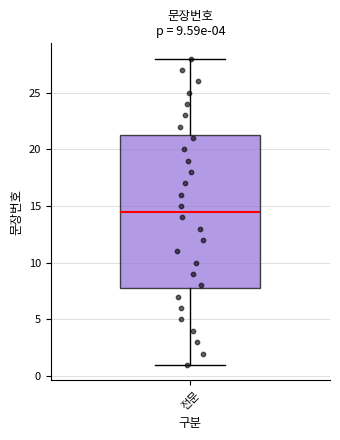

Read this box plot against the y-axis: the position of the median line, the range covered by the box, and the ends of both whiskers. The values are not printed on the chart, so give them approximately, as read against the axis.

median 14.5, box 8.0 to 21.5, whiskers 1.0 to 28.0